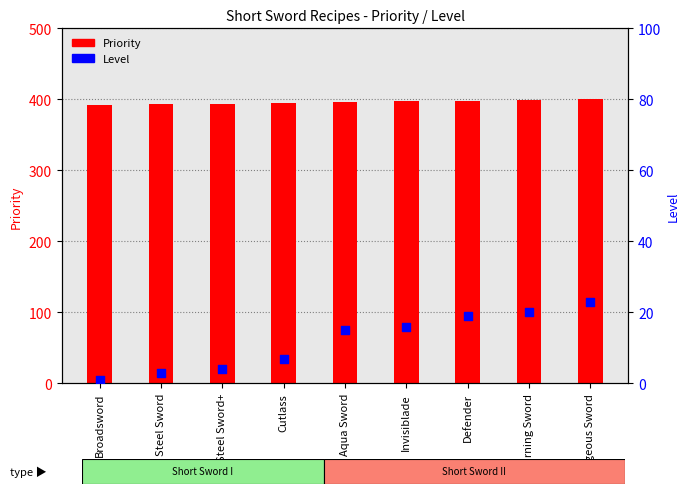

Is the value of Priority at Steel Sword+ greater than the value of Level at Invisiblade?

Yes